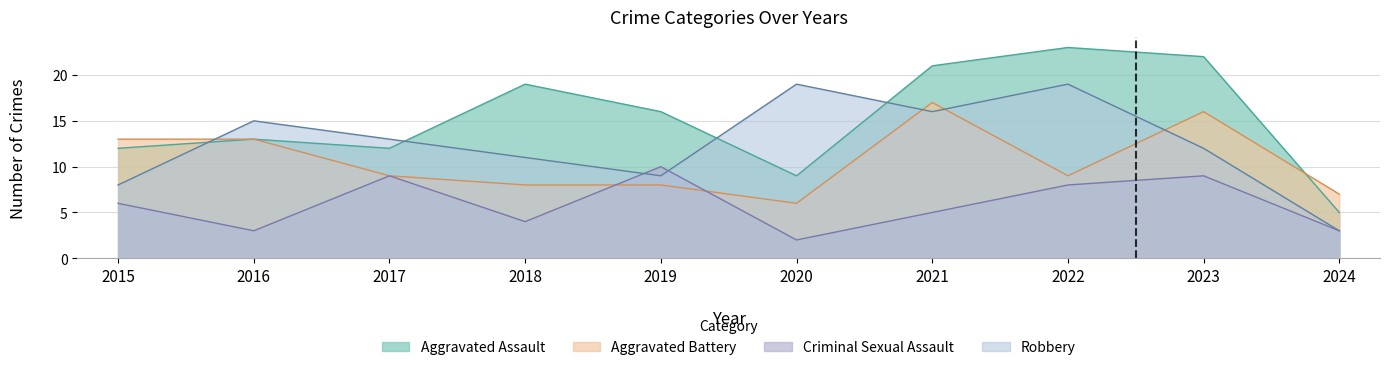

What is the difference between the second highest and minimum values in the Robbery series?

16